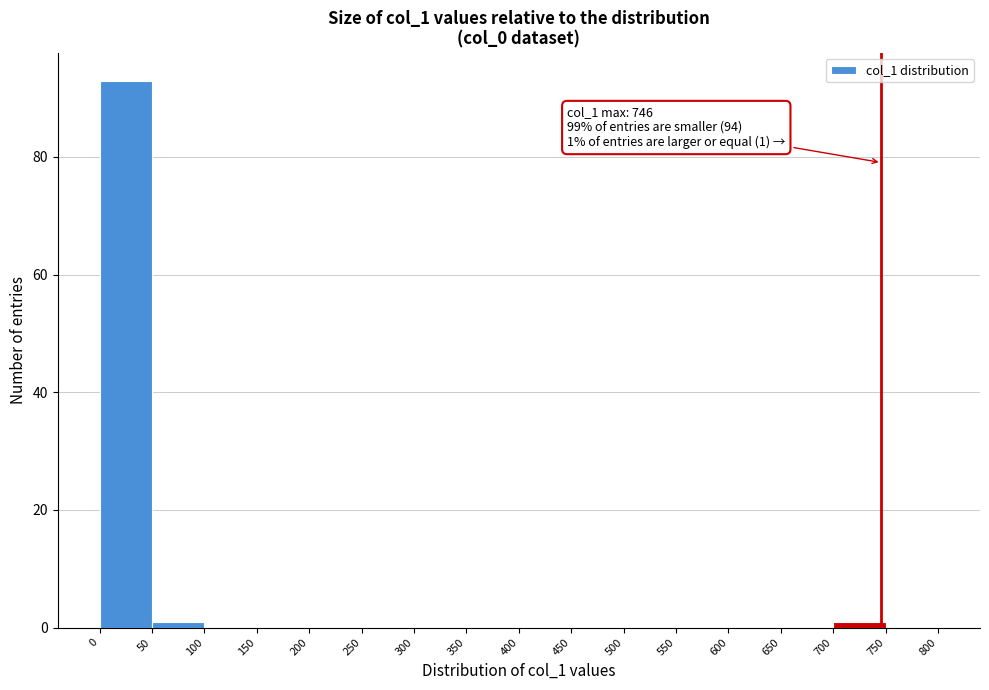

Which range on the x-axis has the tallest bar?

0 to 50